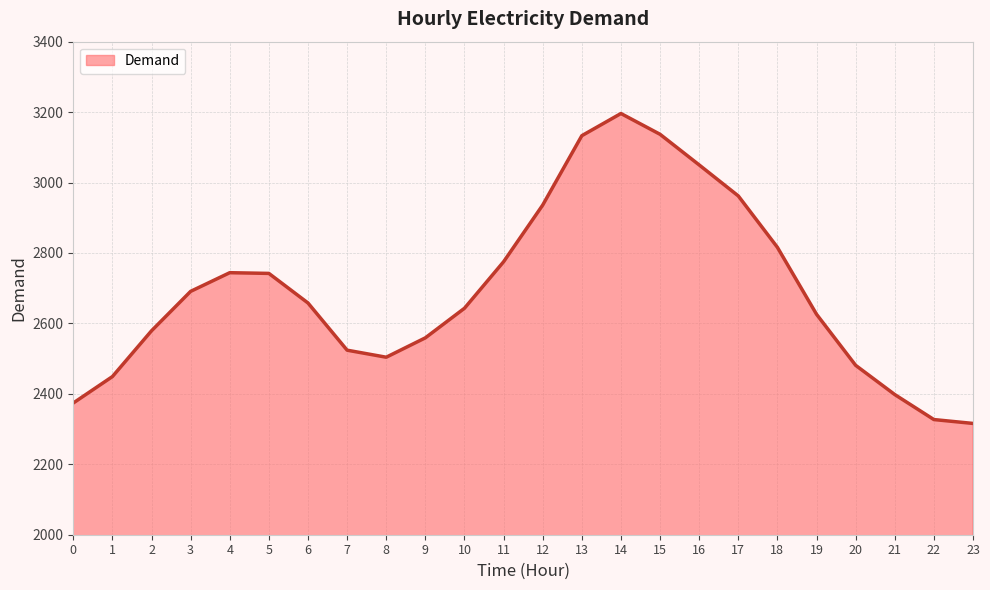

Is it true that the value at 18 is 1527?

False